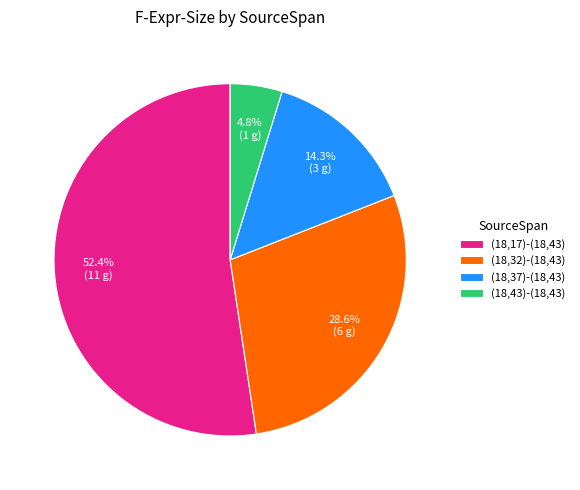

Which has a higher value, (18,43)-(18,43) or (18,17)-(18,43)?

(18,17)-(18,43)